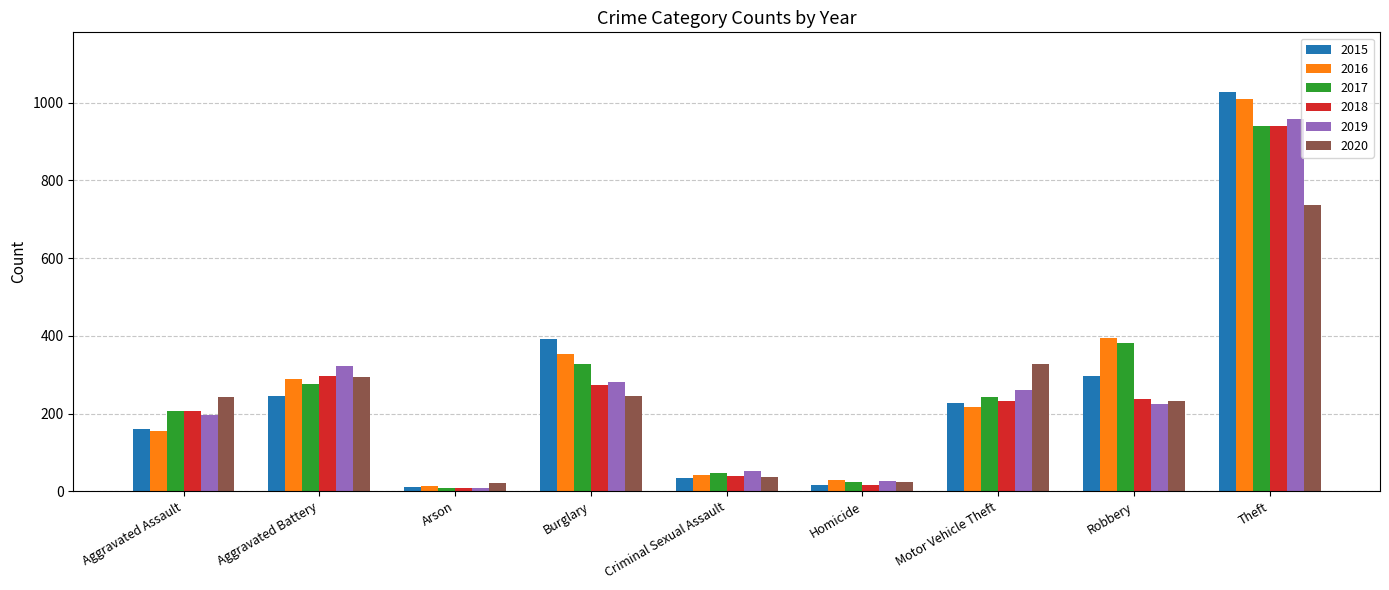

Between Aggravated Assault and Burglary, which series saw the biggest shift?

2015